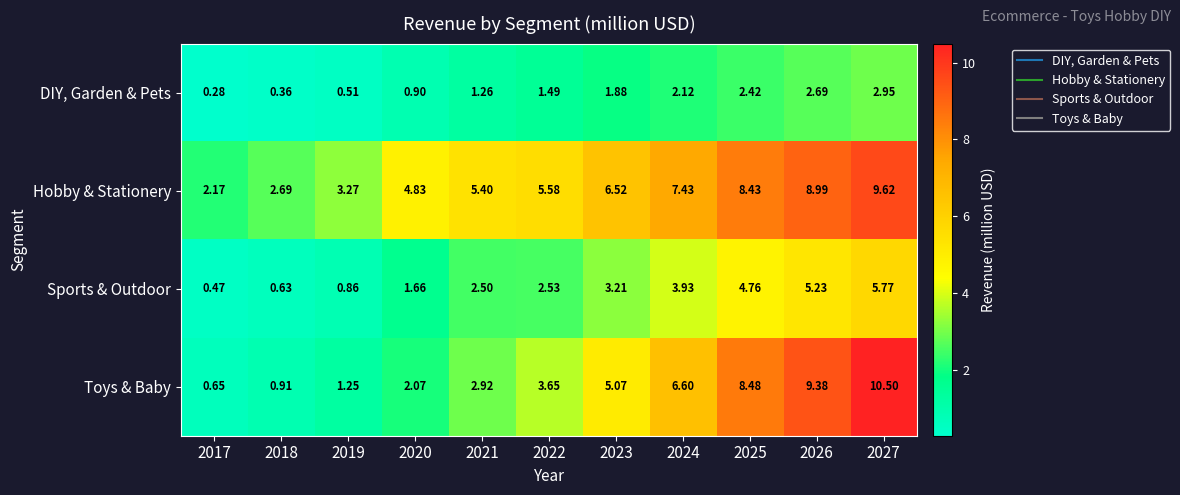

List the series in order of their overall mean, lowest first.

DIY, Garden & Pets, Sports & Outdoor, Toys & Baby, Hobby & Stationery